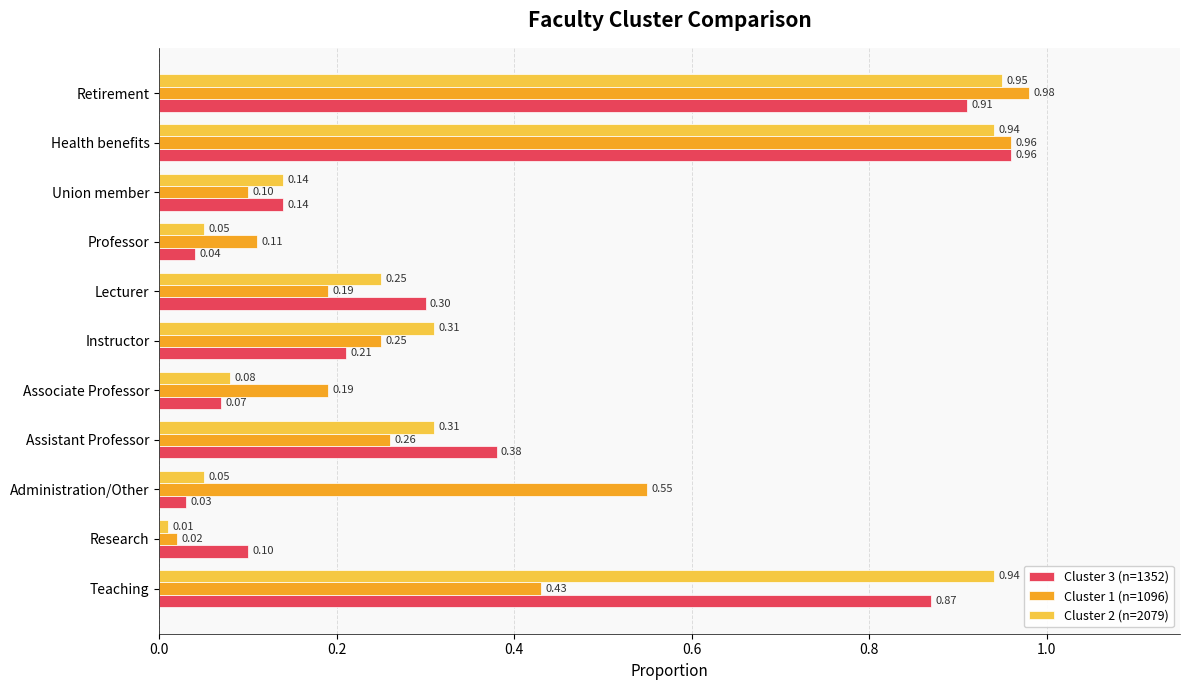

What is the sum of all Cluster 3 (n=1352) values?

4.0